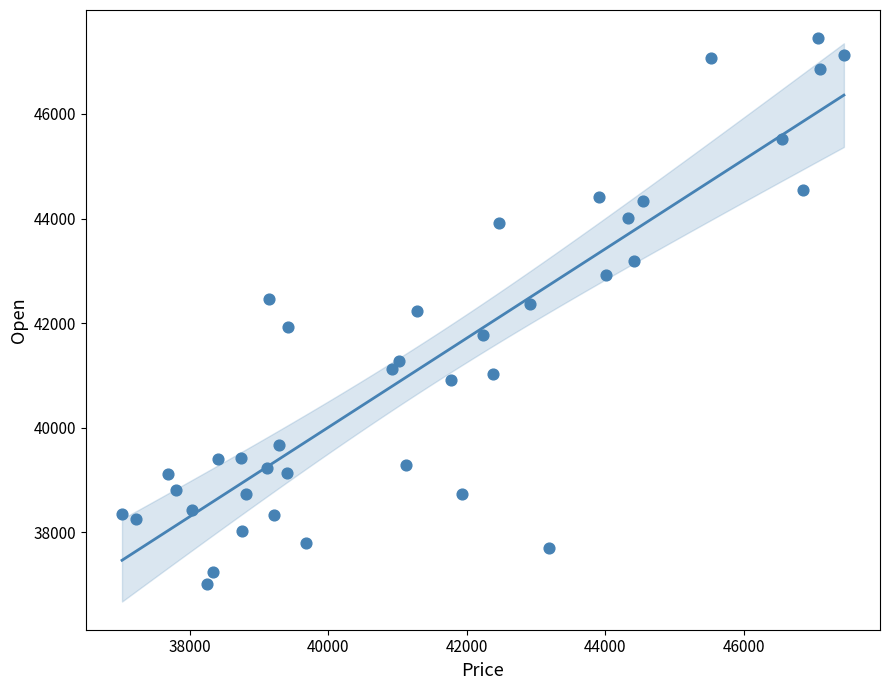

What is the range of X values (max minus min)?

10431.3